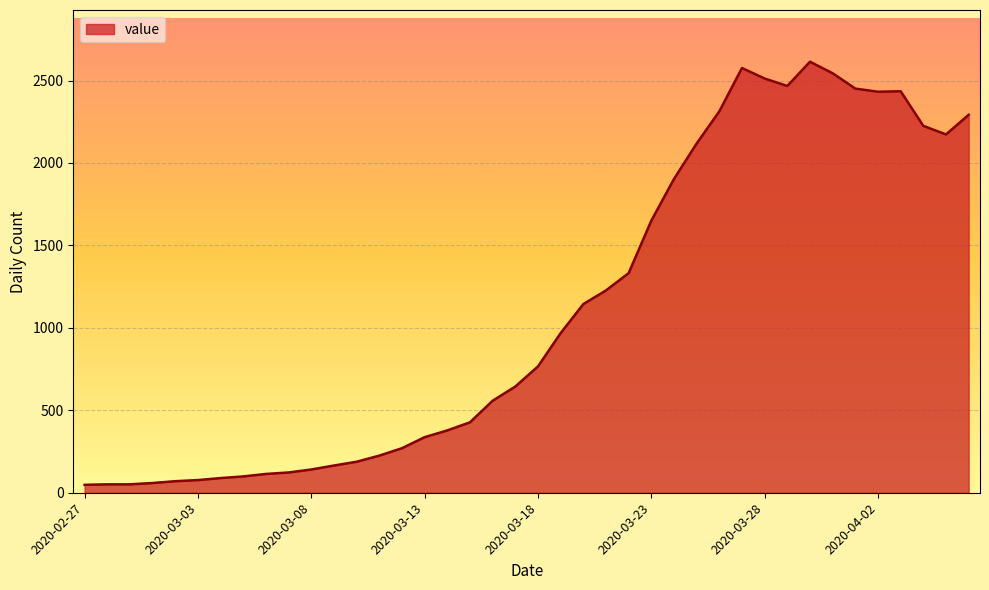

What is the greatest value displayed?

2614